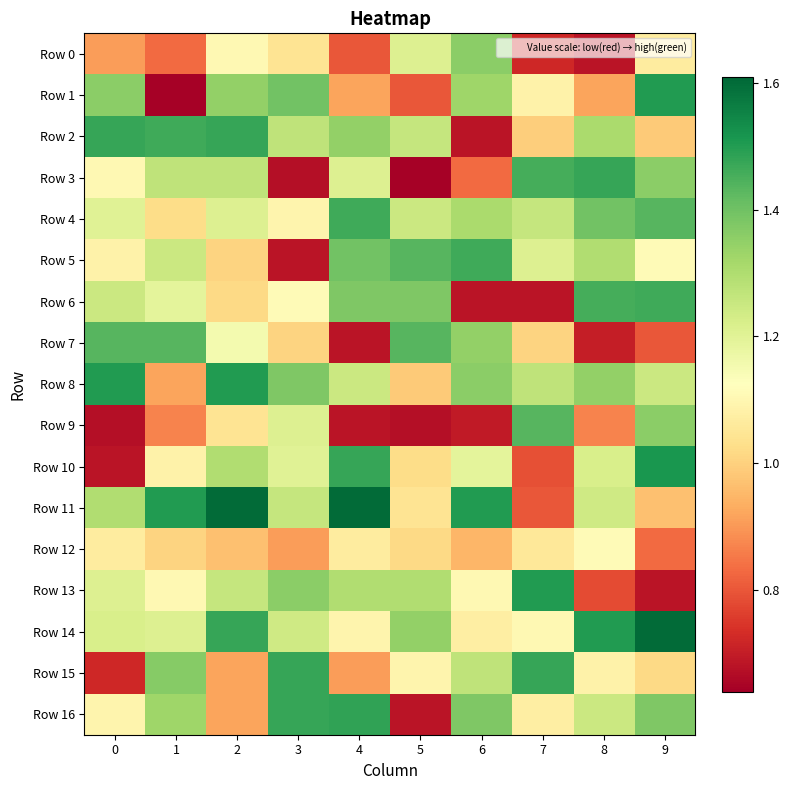

What is the difference between the highest and lowest values at 2?

0.7